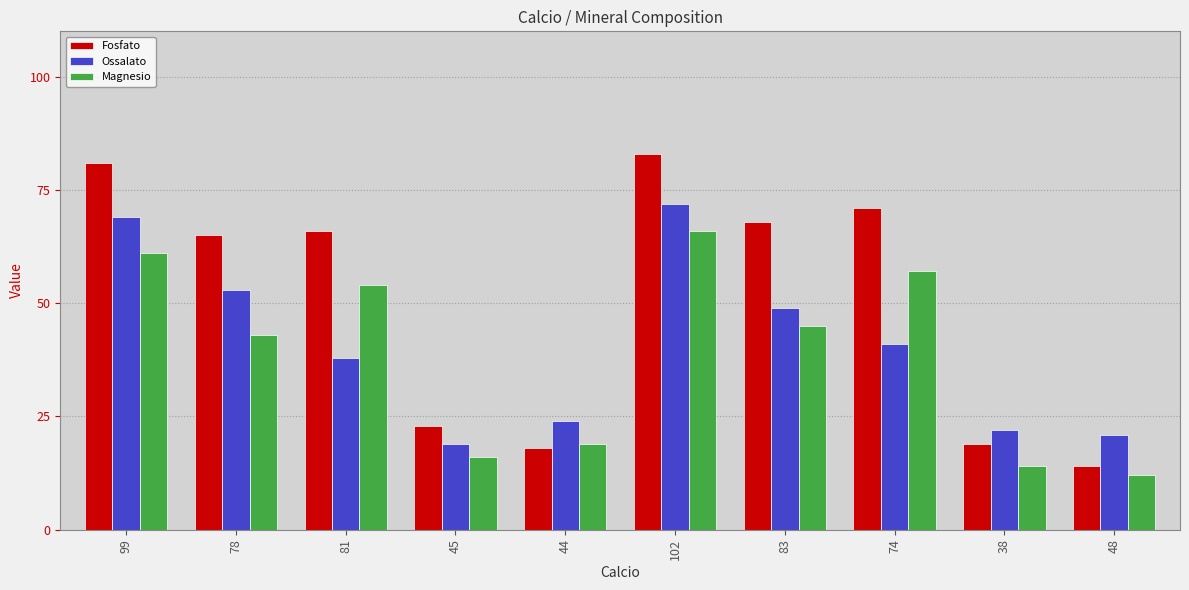

What is the average value of the Fosfato series?

51